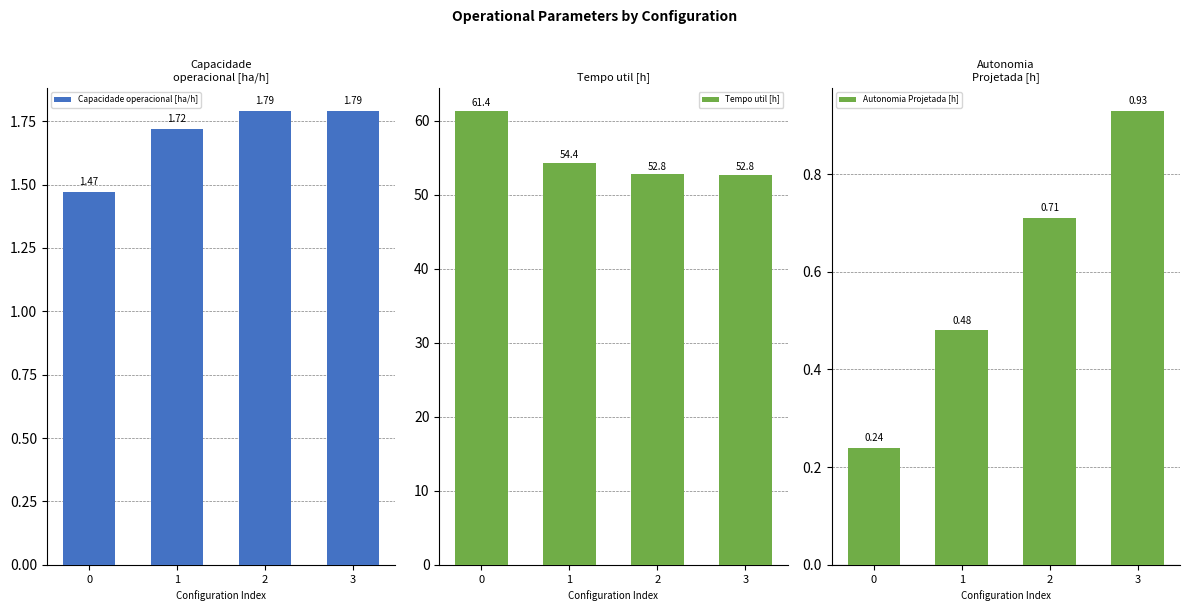

How many bars are there in total?

12